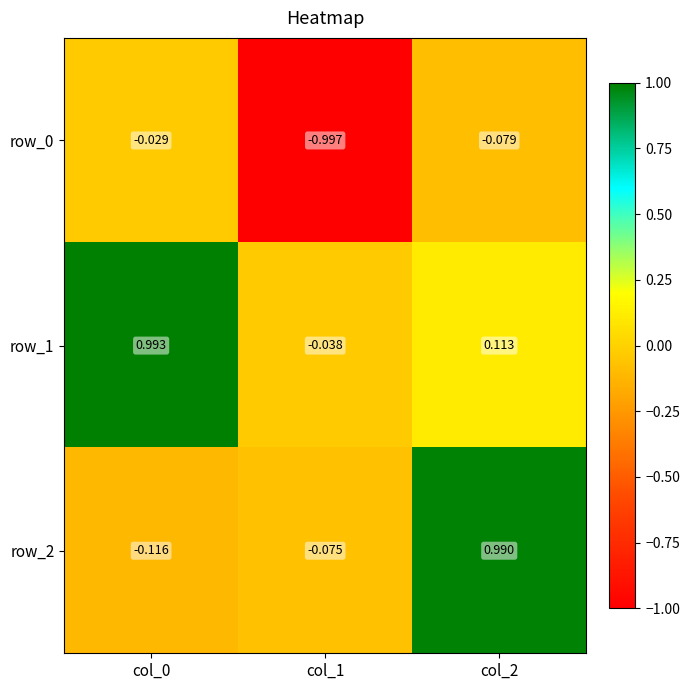

Count the number of data series in this chart.

3